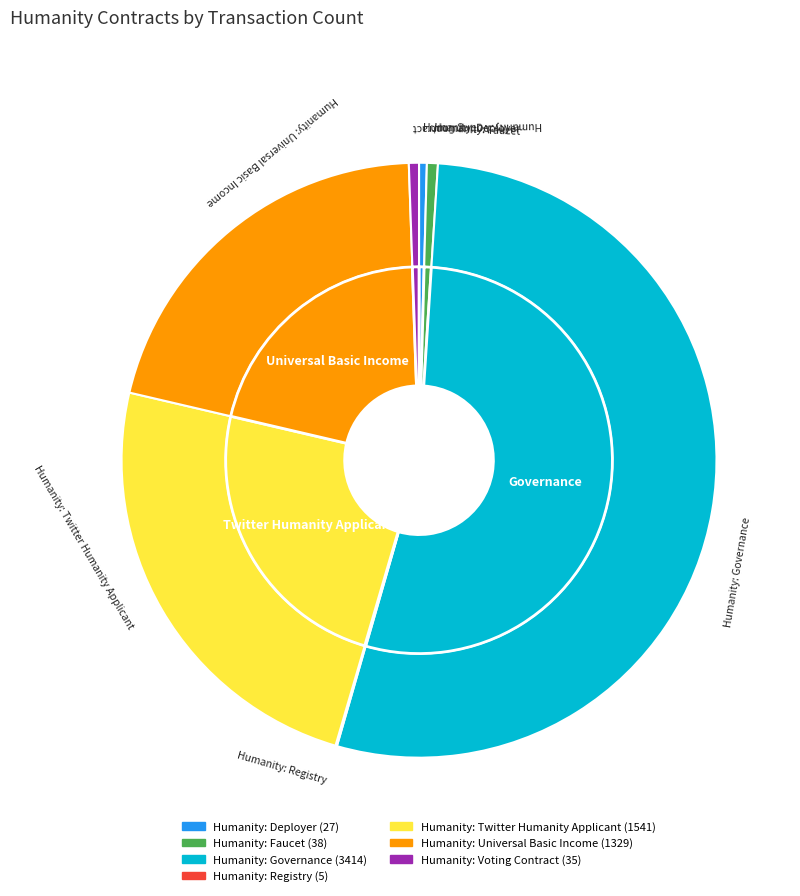

What is the change in value from Humanity: Deployer to Humanity: Universal Basic Income?

+1302